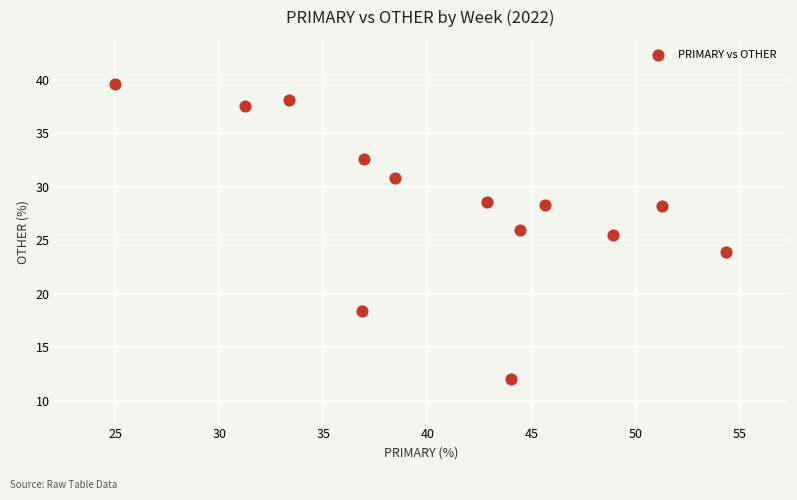

What Y value in the scatter plot is closest to 25?

25.5